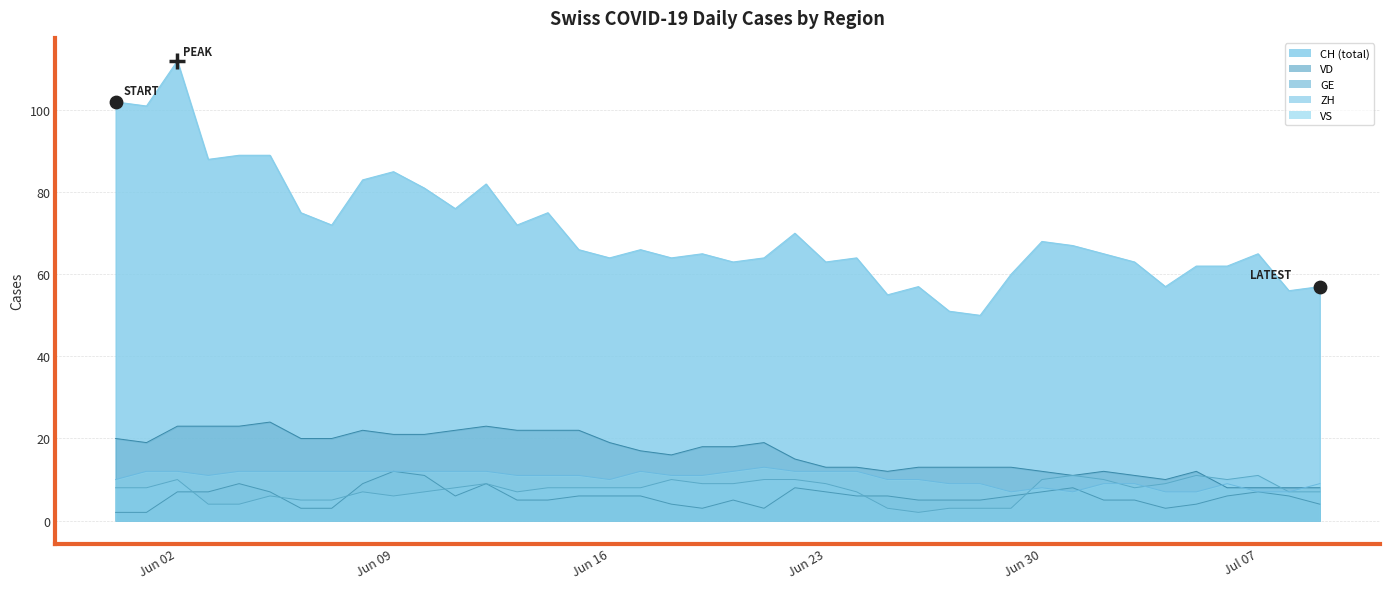

At how many categories does at least one series exceed 74?

13